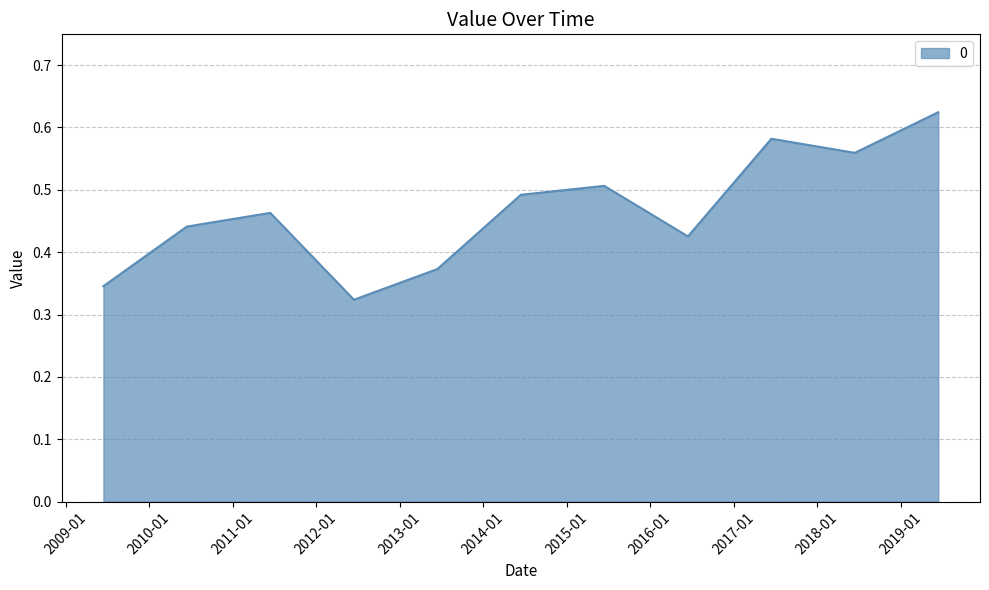

How many distinct data groups are displayed?

1